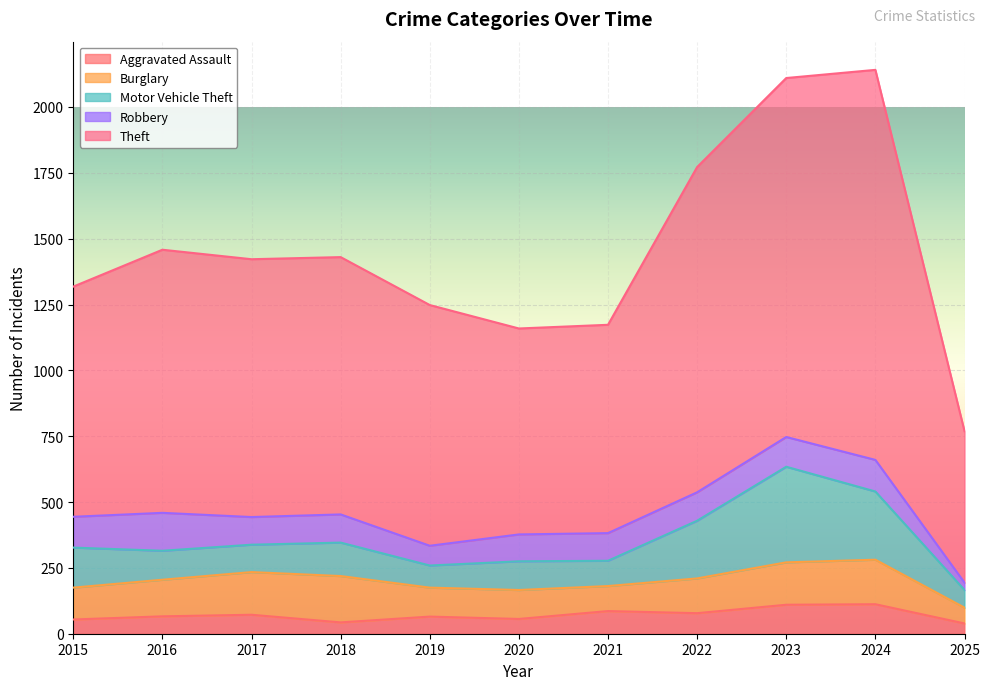

Which series changed the most between 2017 and 2023?

Theft